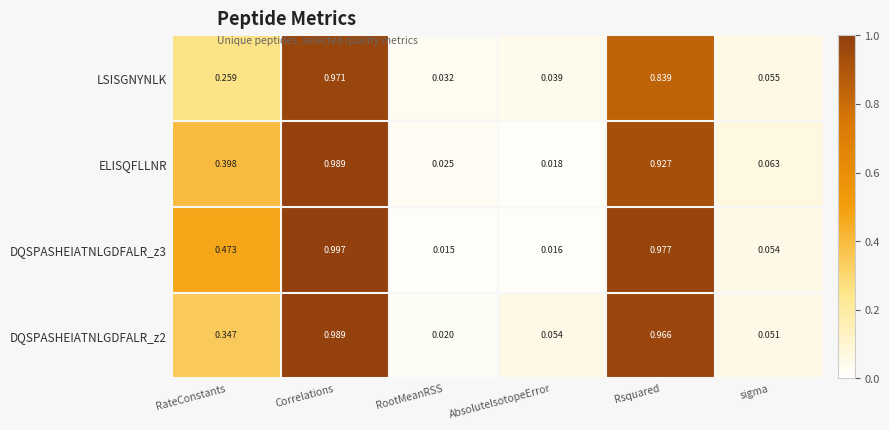

Which series changed the most between RateConstants and Rsquared?

DQSPASHEIATNLGDFALR_z2